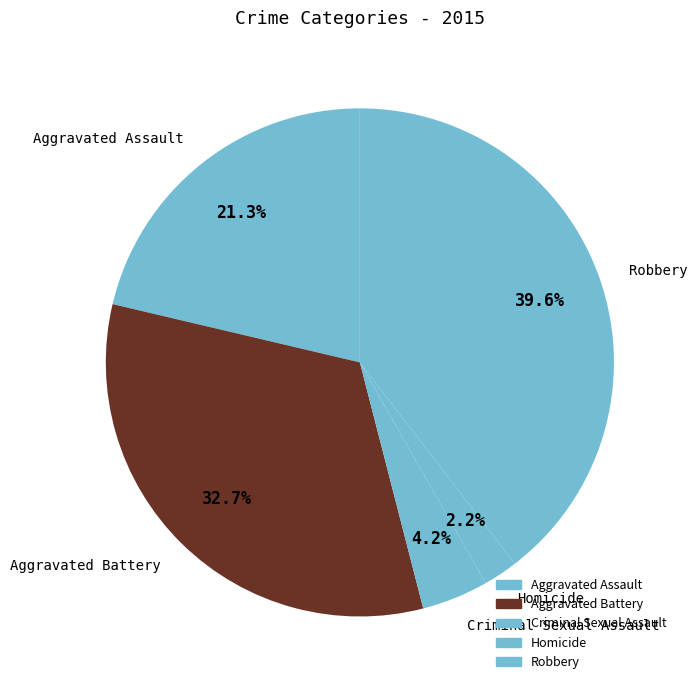

To the nearest percent, what is the combined percentage of Aggravated Assault and Homicide?

24%